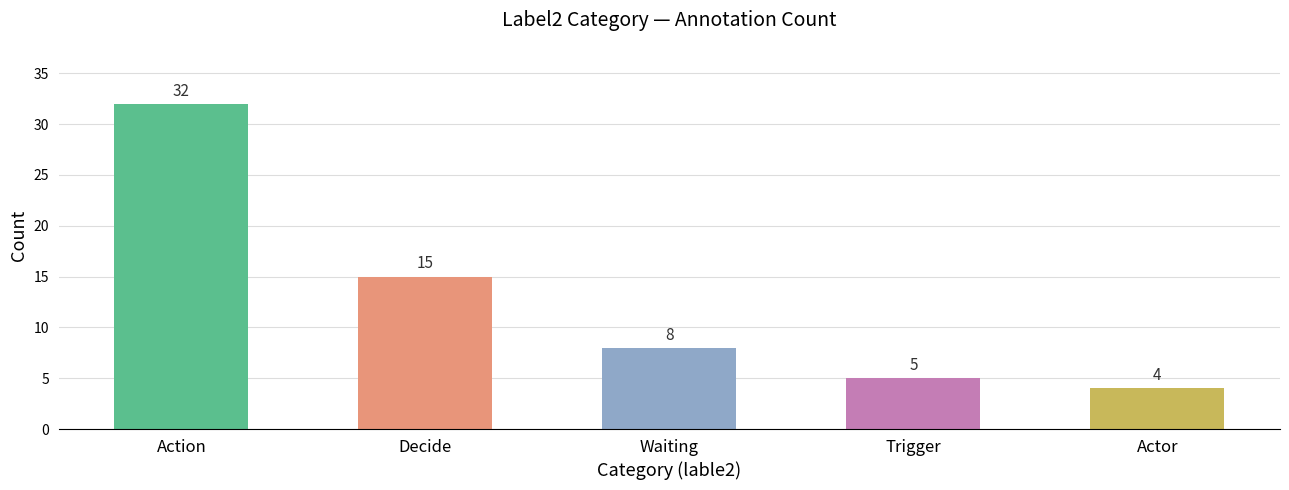

Does the chart contain stacked bars?

No